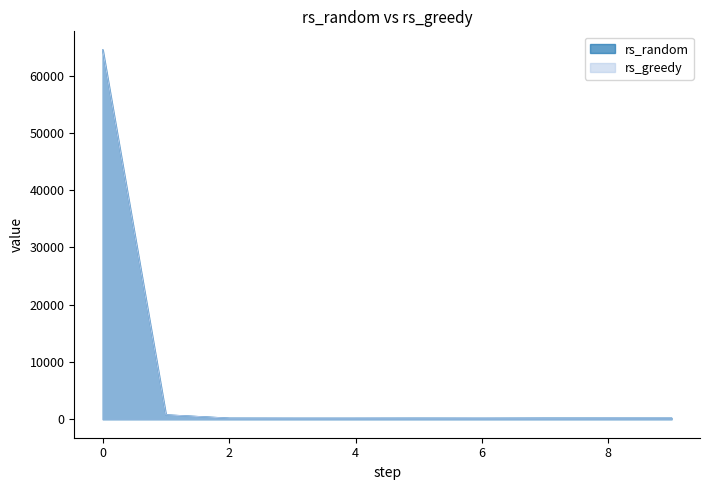

List the series in order of their overall mean, highest first.

rs_random, rs_greedy